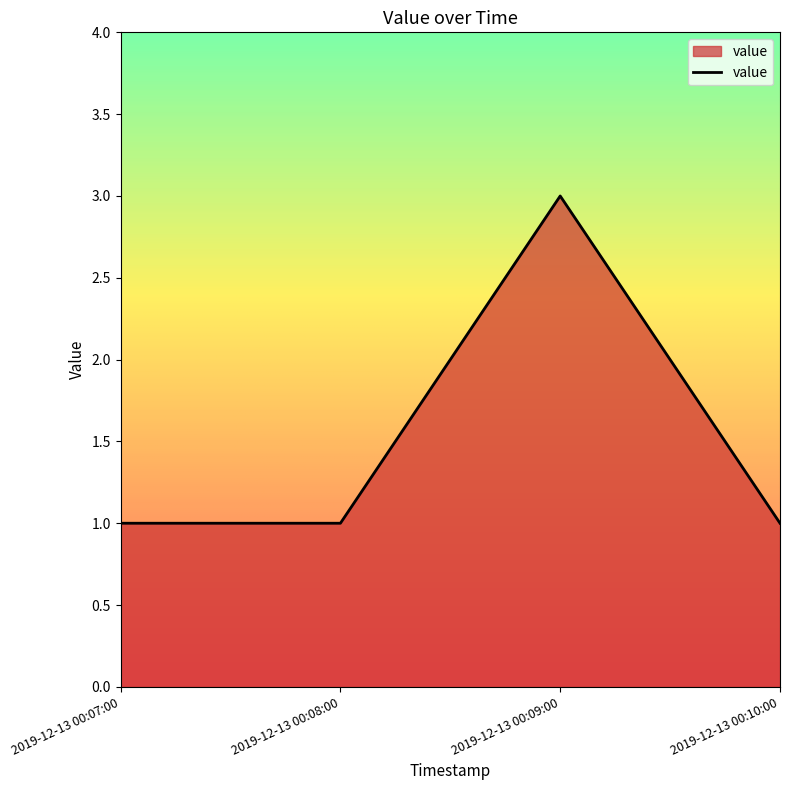

How many lines are shown in the chart?

1